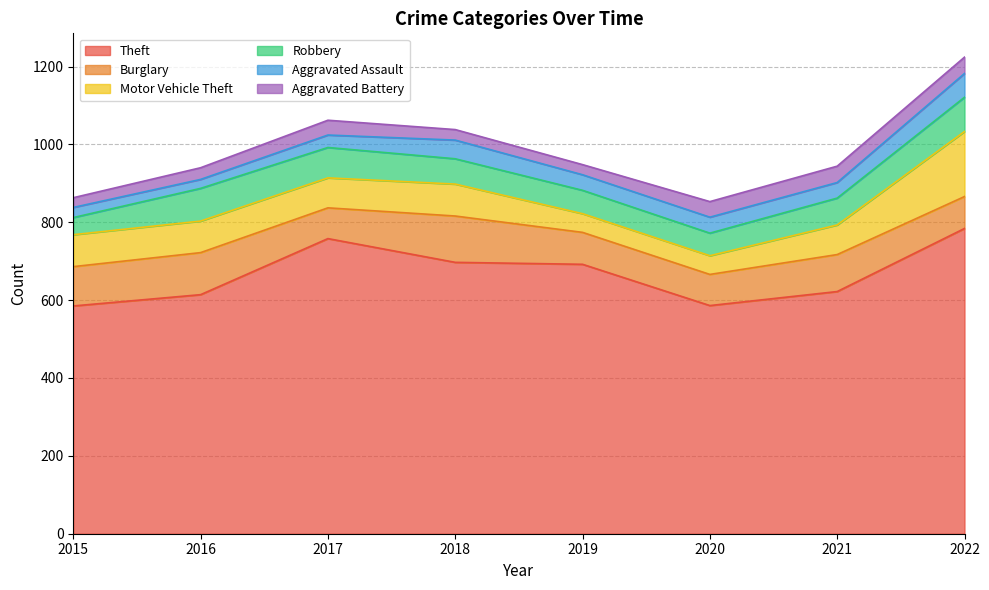

How many lines are shown in the chart?

6